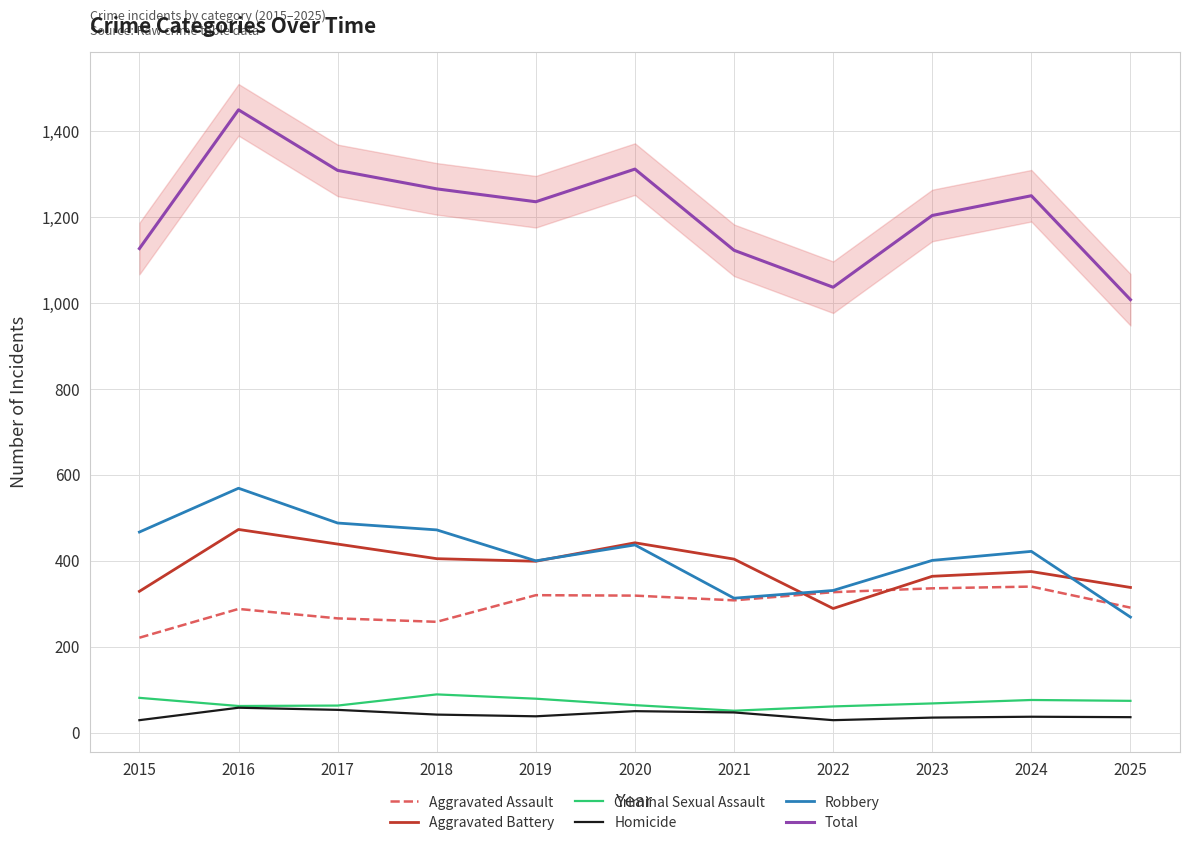

What is the difference between the maximum and second lowest values in the Aggravated Battery series?

144